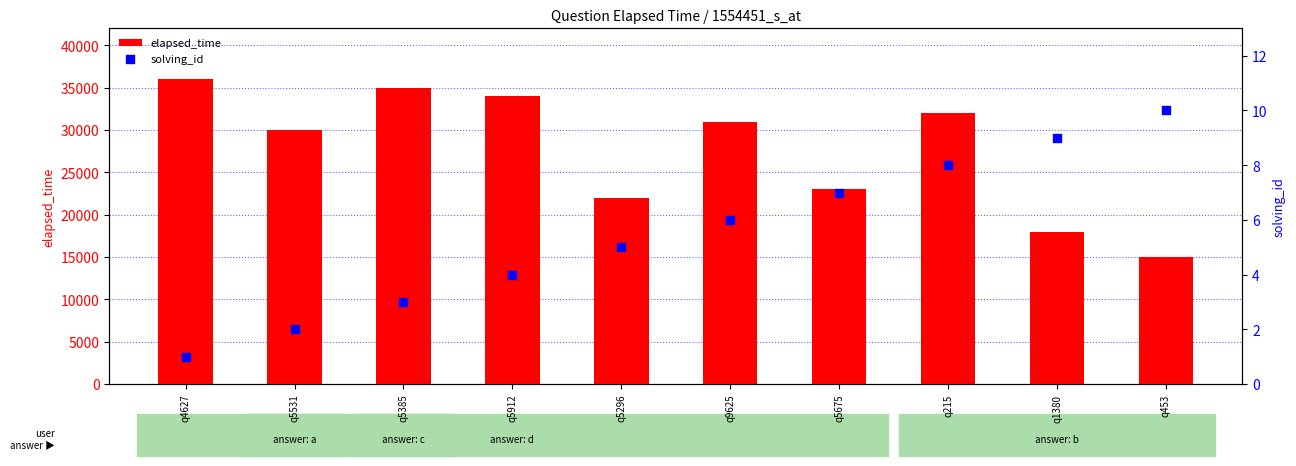

Which series reaches the maximum Y coordinate?

elapsed_time